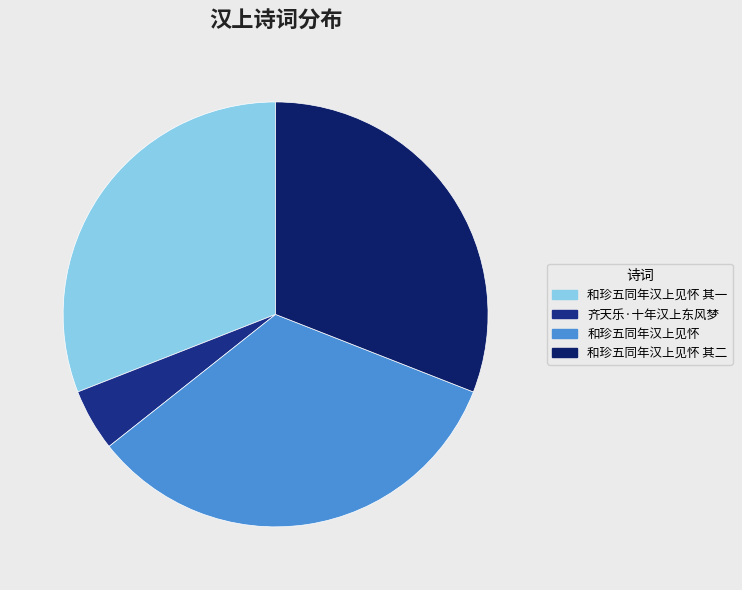

To the nearest percent, what is the combined percentage of 和珍五同年汉上见怀 and 和珍五同年汉上见怀 其二?

64%